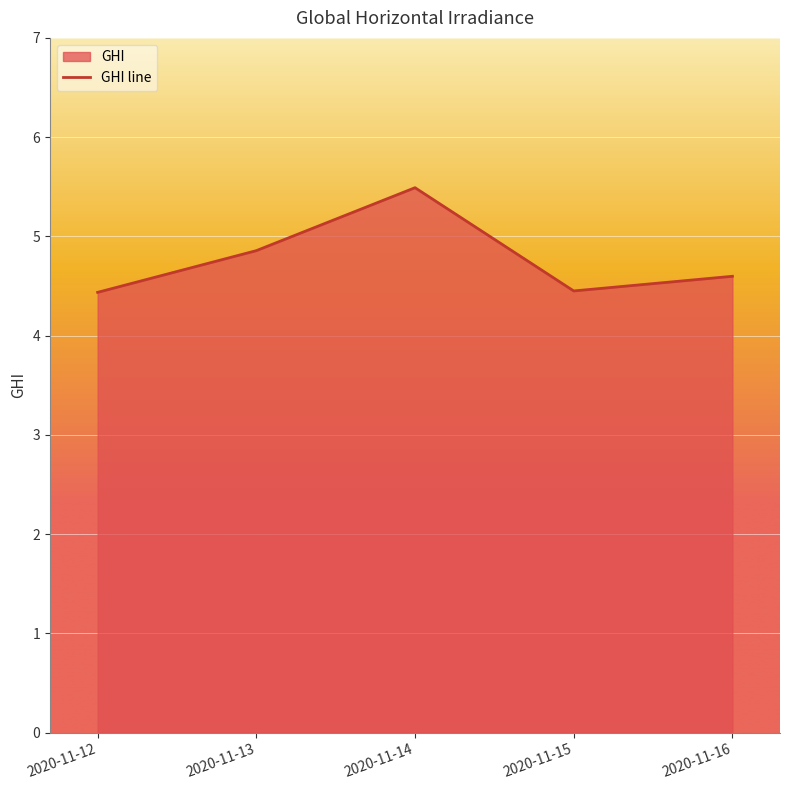

List the labels in order of value, largest first.

2020-11-14, 2020-11-13, 2020-11-16, 2020-11-15, 2020-11-12